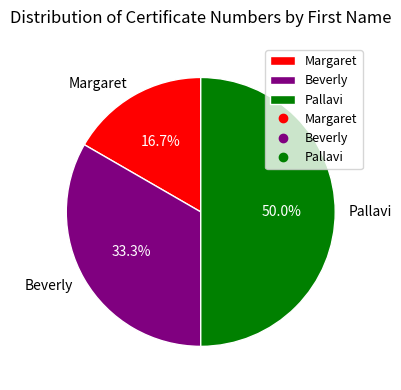

What is the smallest slice in the pie chart?

Margaret